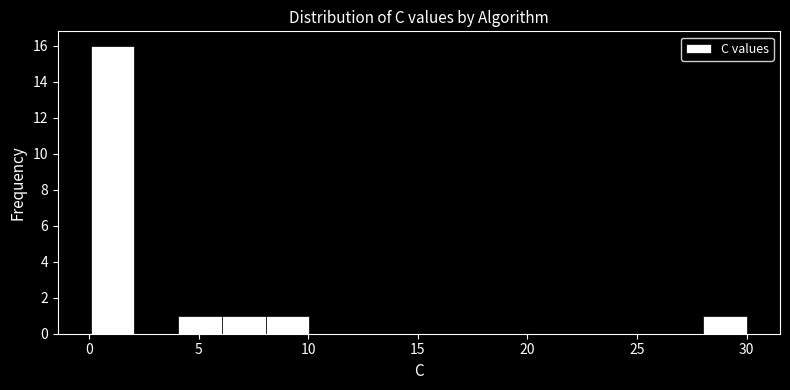

Around what value on the x-axis is the tallest bar? Give the approximate position of its centre, as read against the axis.

1.0